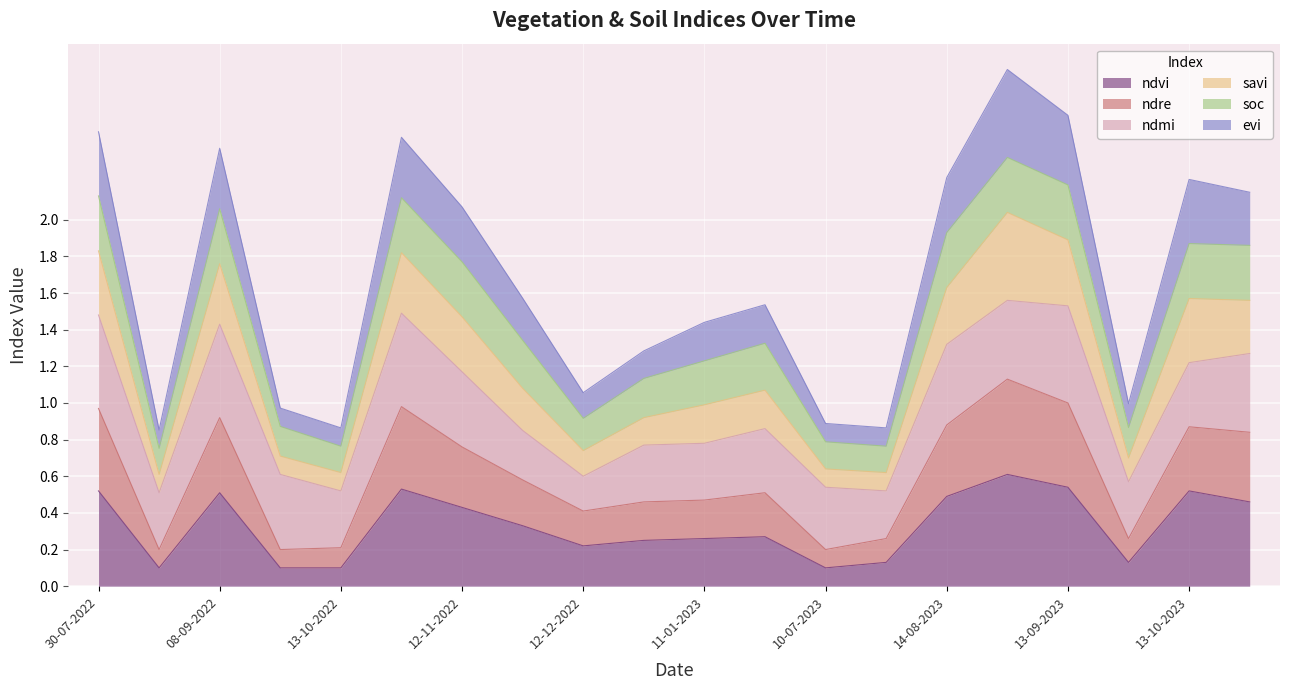

The ndvi series shows 0.3 at 30-07-2022. True or false?

False